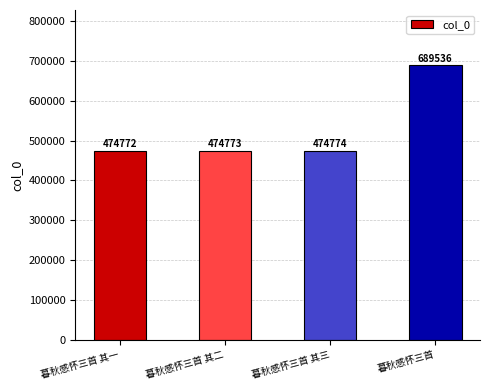

Reading left to right, list all the values displayed in this chart.

474772	474773	474774	689536